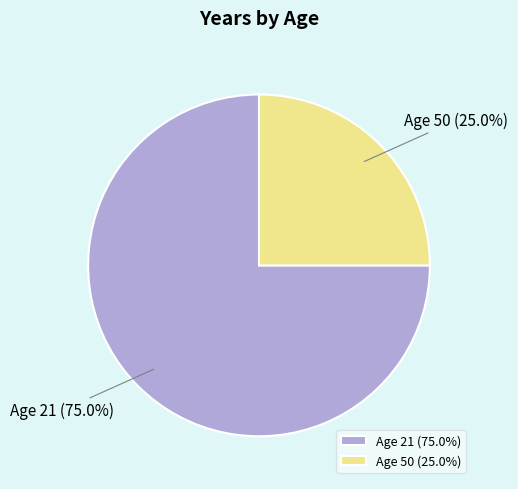

Which category has the smallest portion of the pie?

Age 50 (25.0%)